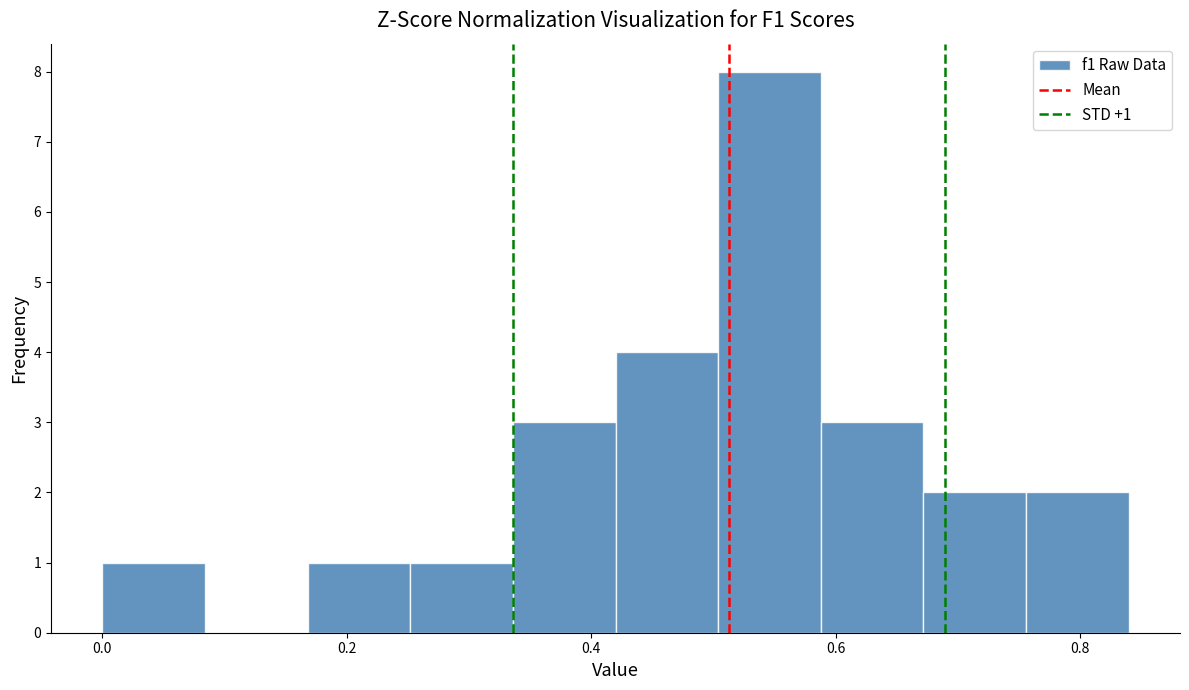

Over which range of the x-axis is the bar tallest?

0.50 to 0.58